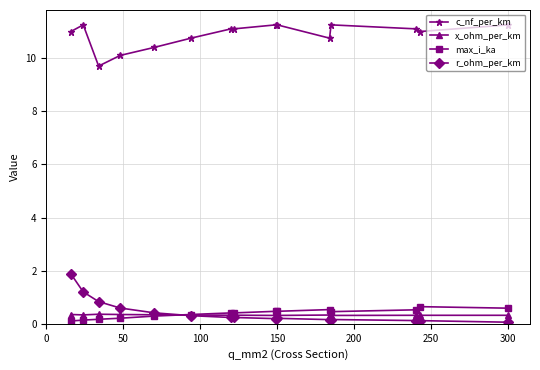

What is the minimum value for c_nf_per_km?

9.7